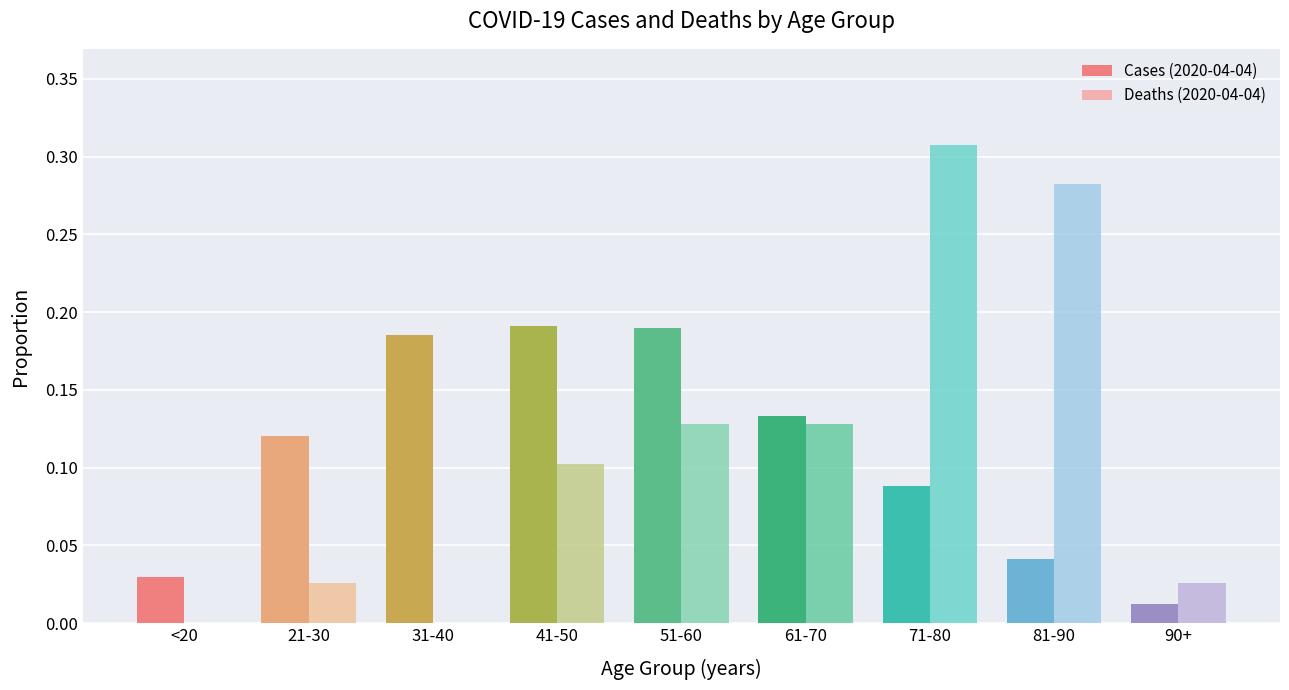

At which label is Cases (2020-04-04) closest to 0?

90+